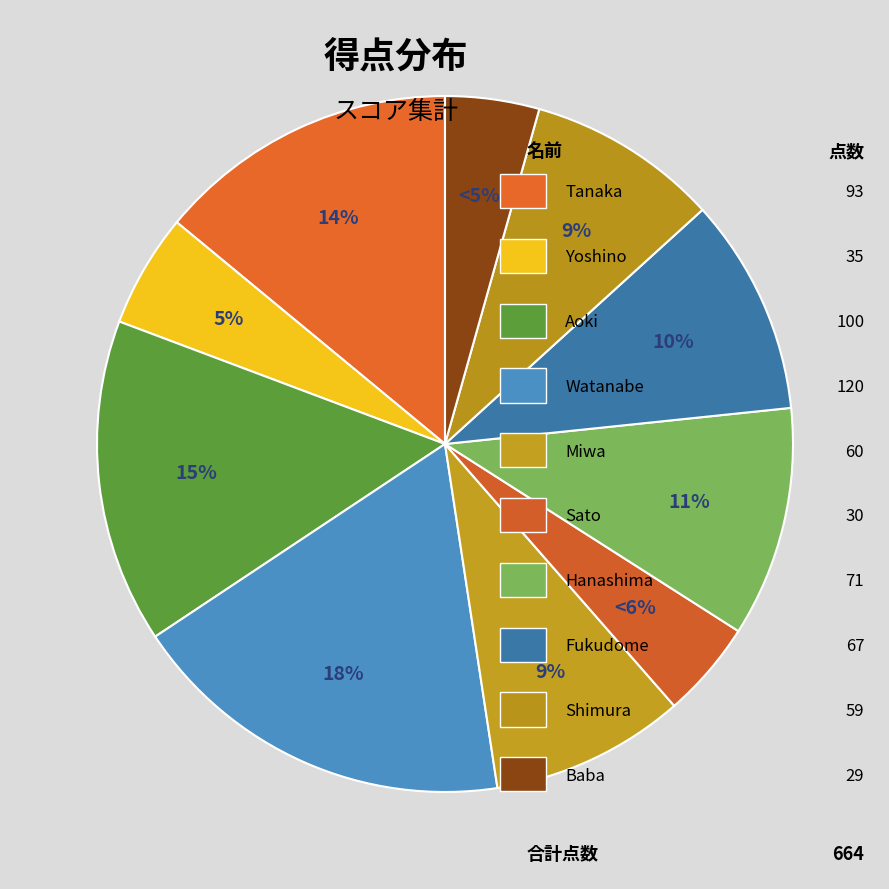

How much of the chart is everything except Fukudome?

89.9%